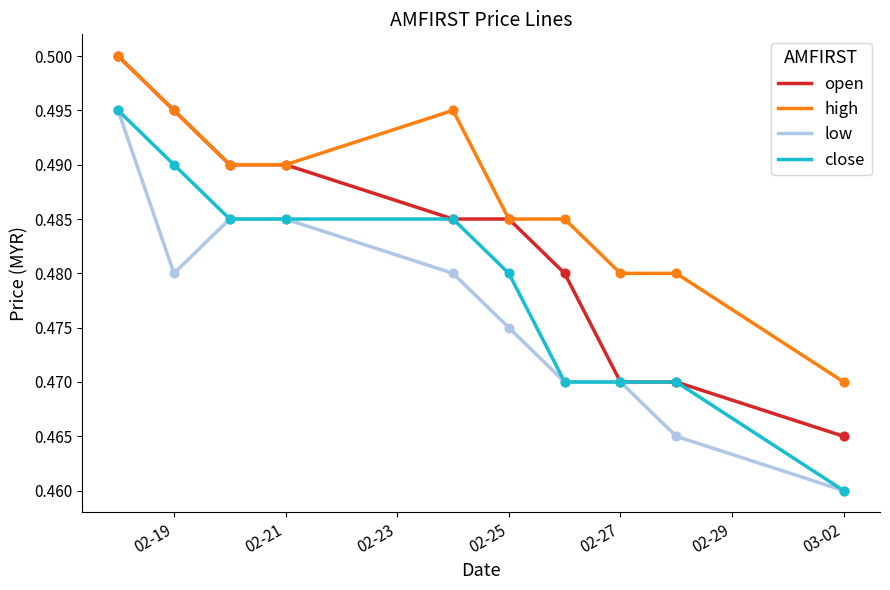

Which series has the largest total across all categories?

high